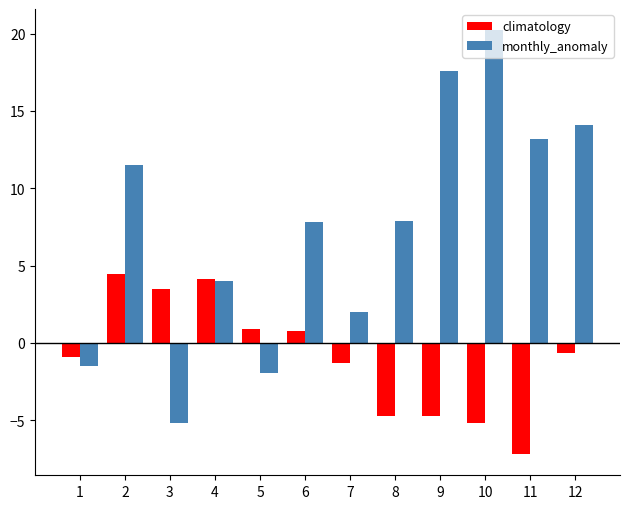

Which series has the largest range (max minus min)?

monthly_anomaly